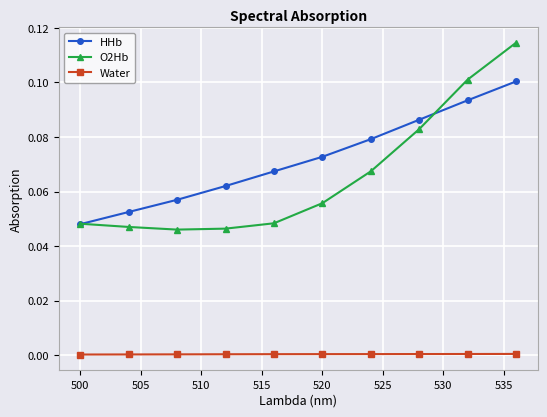

Which series has the largest total across all categories?

HHb